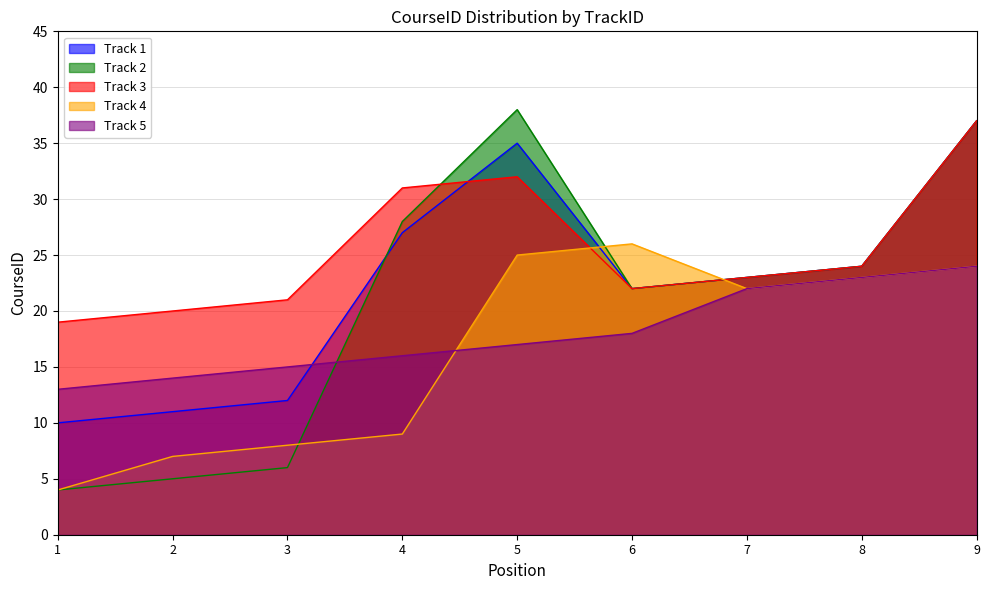

How many intersections are there between Track 2 and Track 4?

3